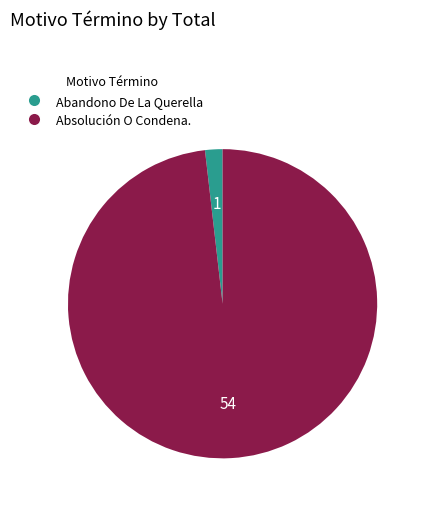

Count the number of slices in the pie.

2